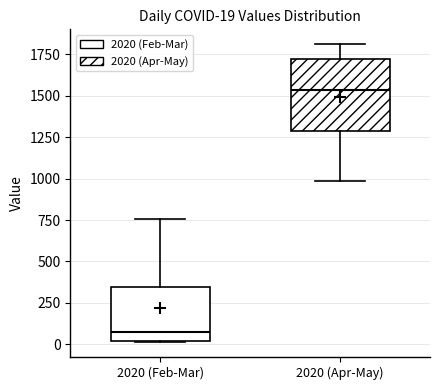

Comparing the boxes themselves (not the whiskers), which one is the tallest?

2020 (Apr-May)